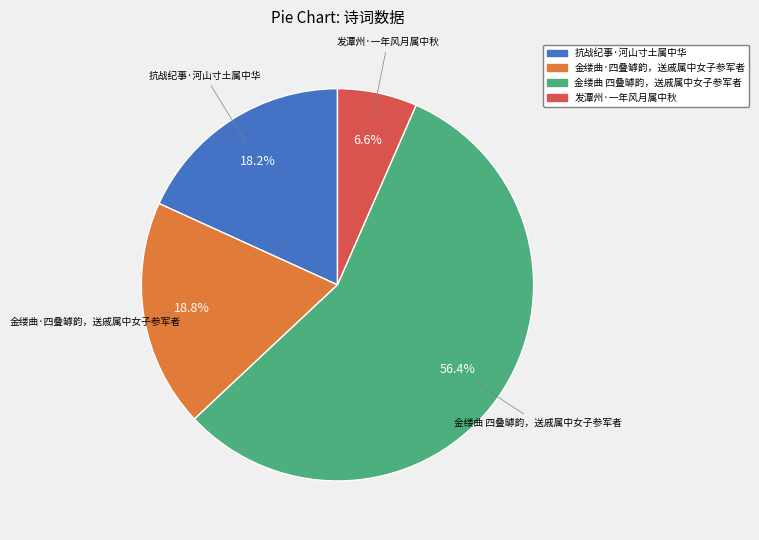

Combined, what portion of the pie is 发潭州·一年风月属中秋 and 金缕曲·四叠罅韵，送戚属中女子参军者?

25.4%